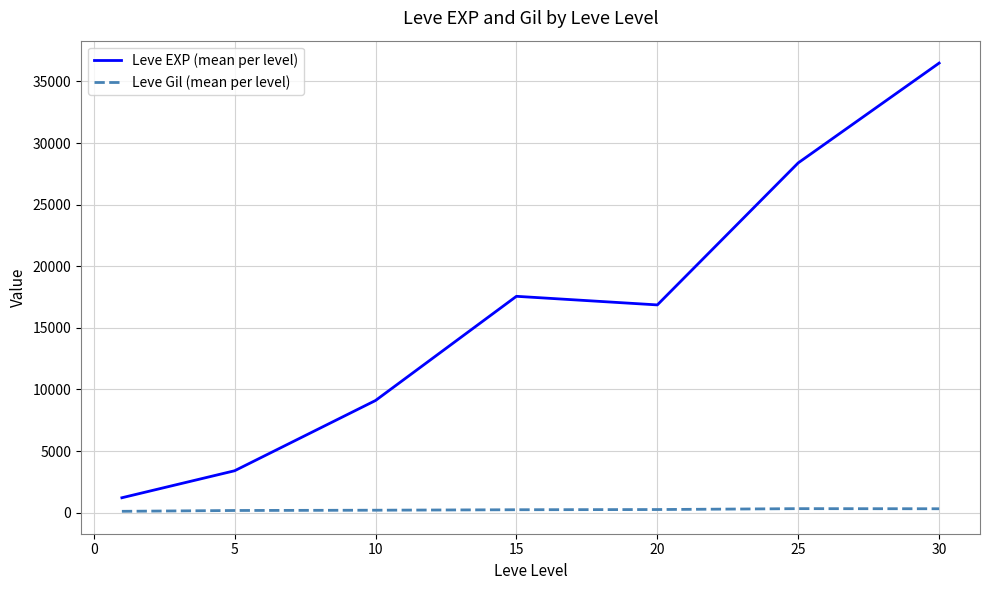

What are all the series names shown in the legend?

Leve EXP (mean per level), Leve Gil (mean per level)